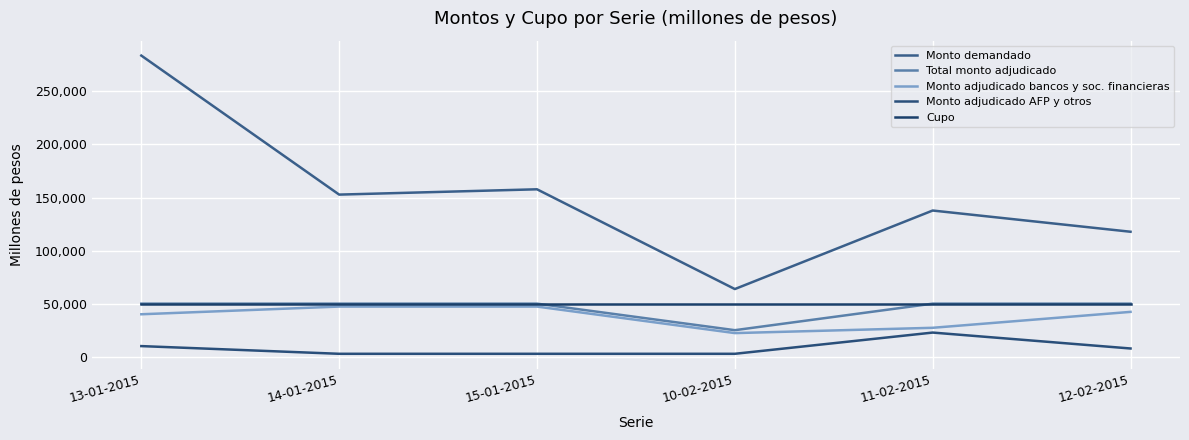

Which category has the highest value in the Monto adjudicado AFP y otros series?

11-02-2015